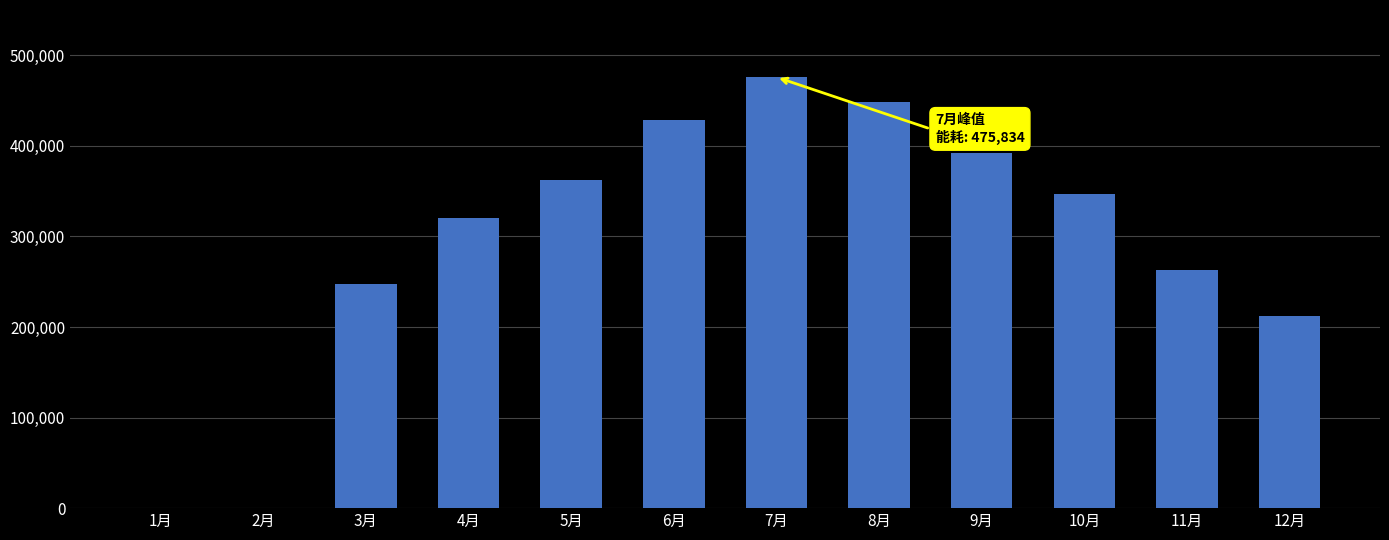

Are the bars horizontal?

No